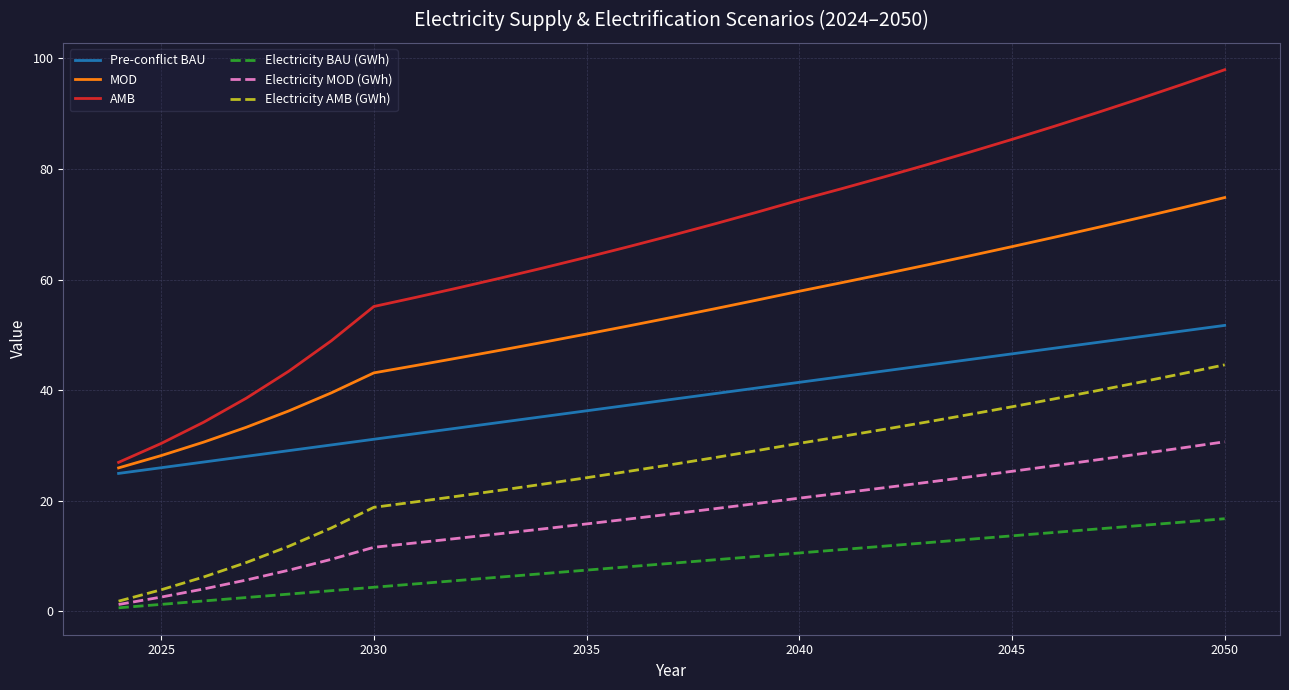

What is the highest value of the AMB series?

98.0